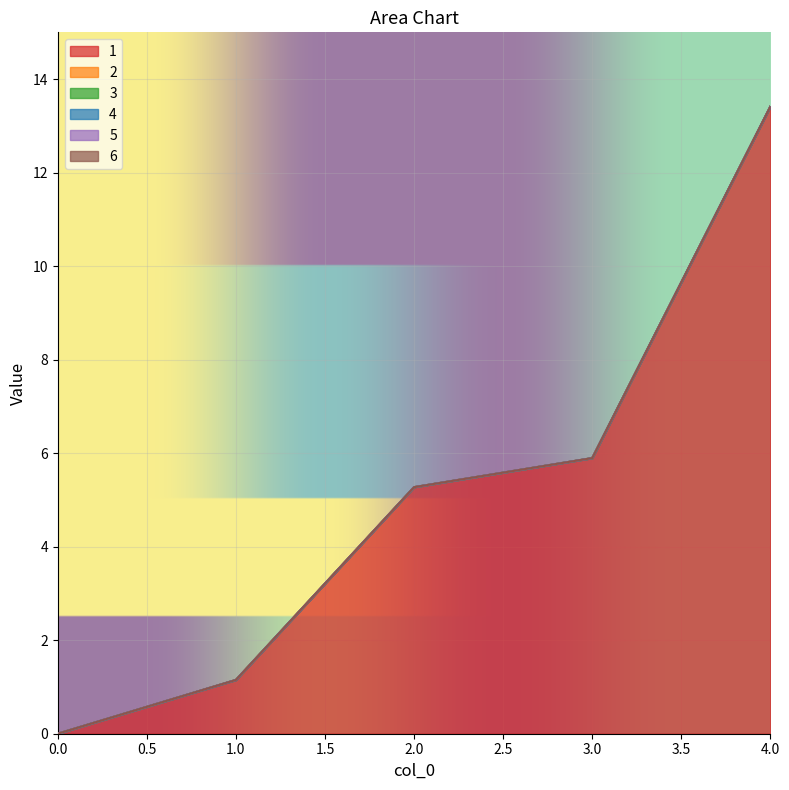

True or false: 5 and 4 intersect in this chart.

False